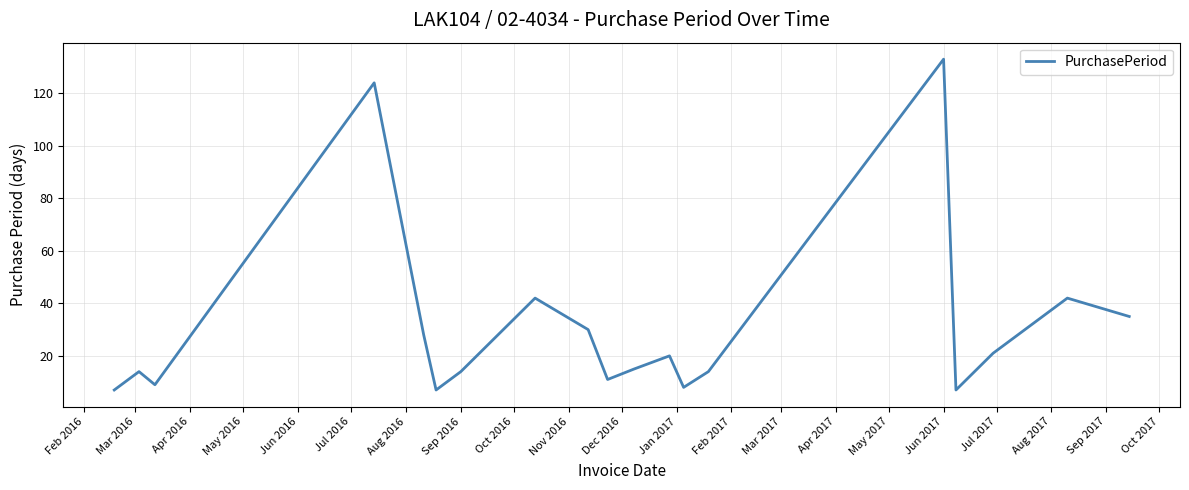

Does the chart display data point markers on the line(s)?

No